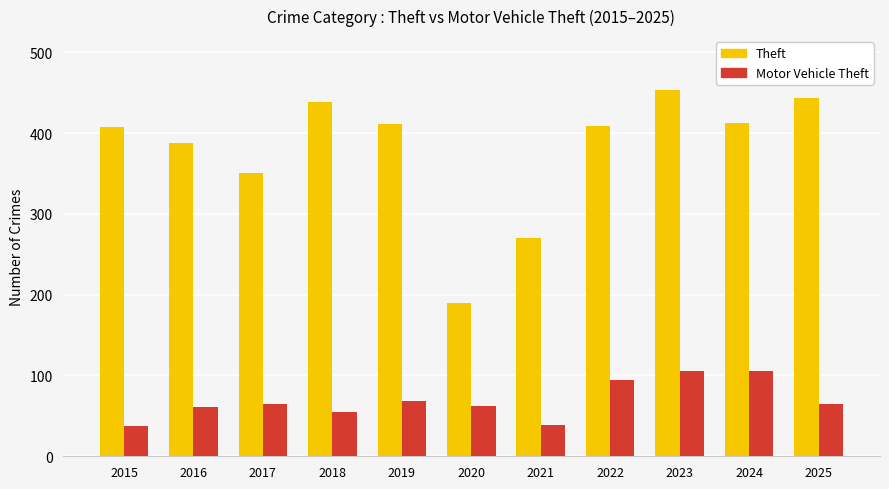

List the series in order of their peak value, lowest first.

Motor Vehicle Theft, Theft